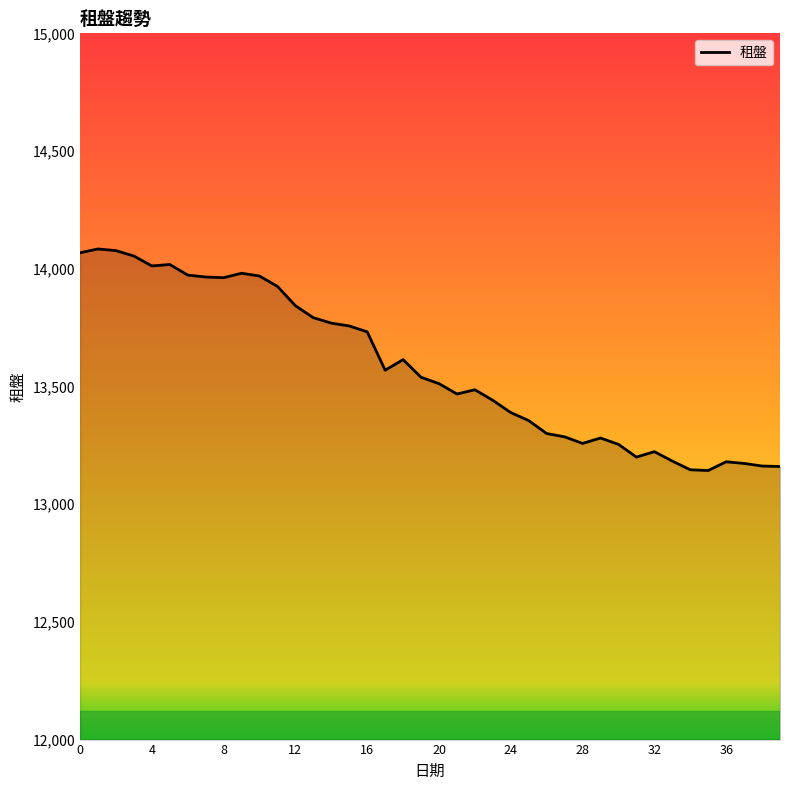

What is the minimum value shown in the chart?

13143